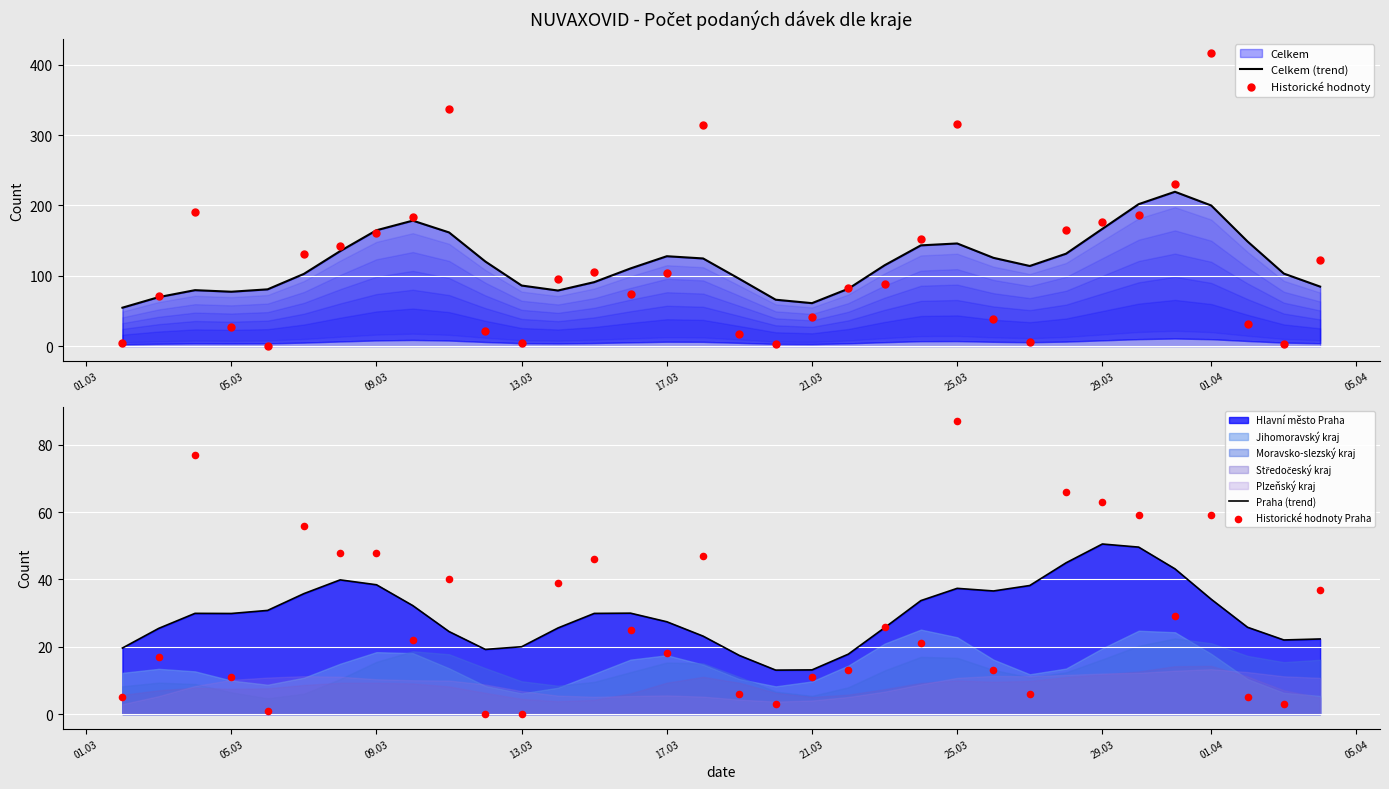

What is the total value across all series at 17.03?

113.6